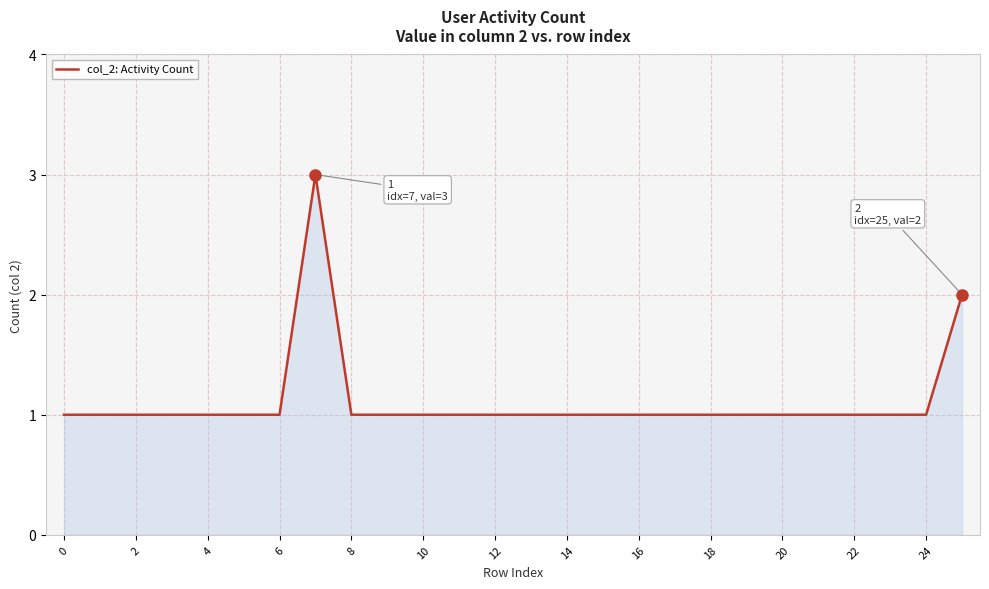

What is the difference between the maximum and minimum values?

2